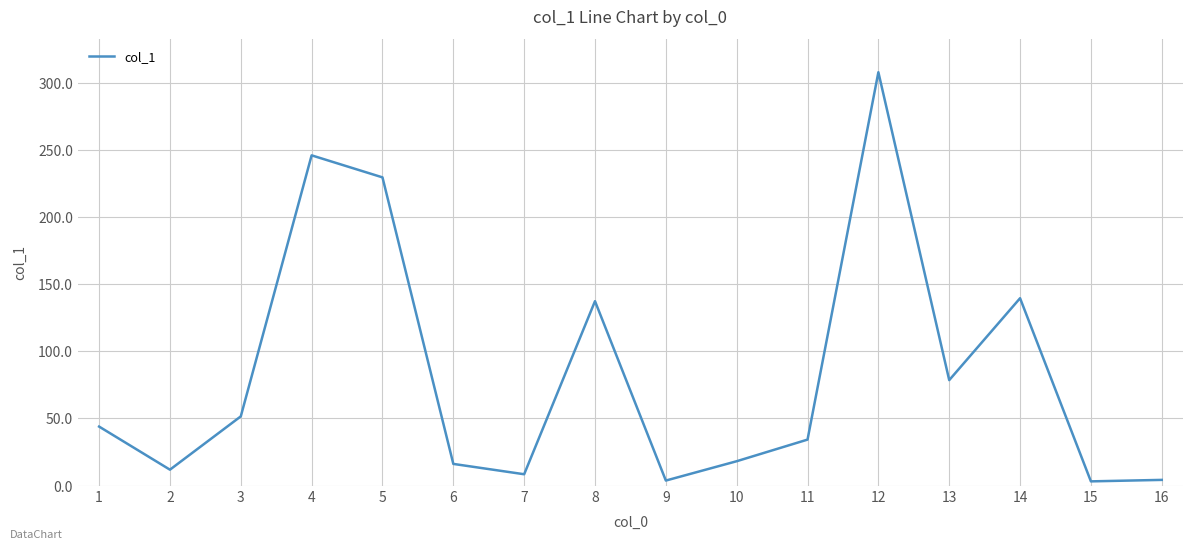

What is the difference between the maximum and minimum values?

304.7